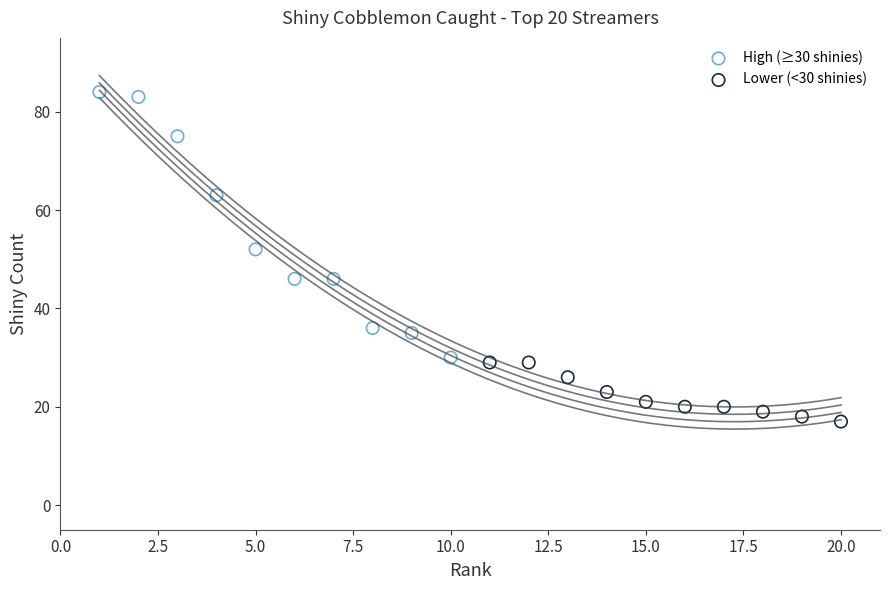

What are all the series names shown in the legend?

High (≥30 shinies), Lower (<30 shinies)